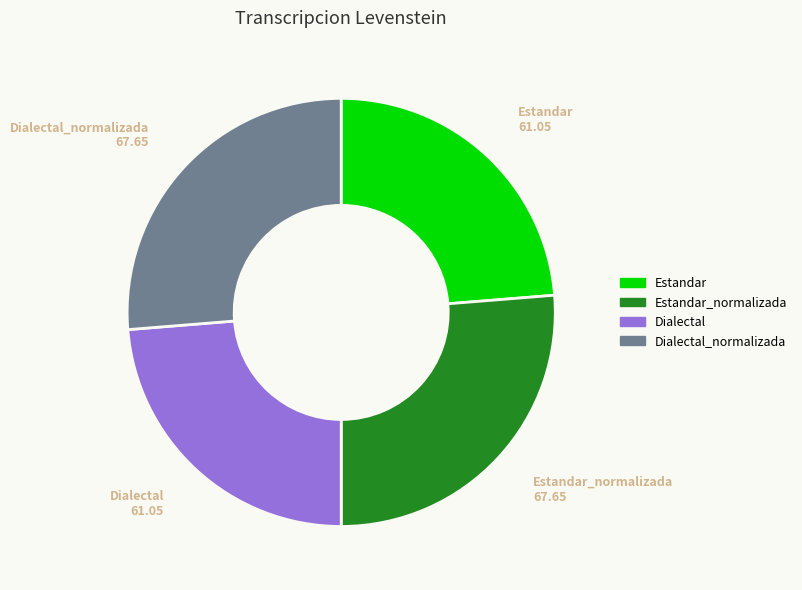

Approximately how many times larger is the value at Estandar compared to Estandar_normalizada?

0.9